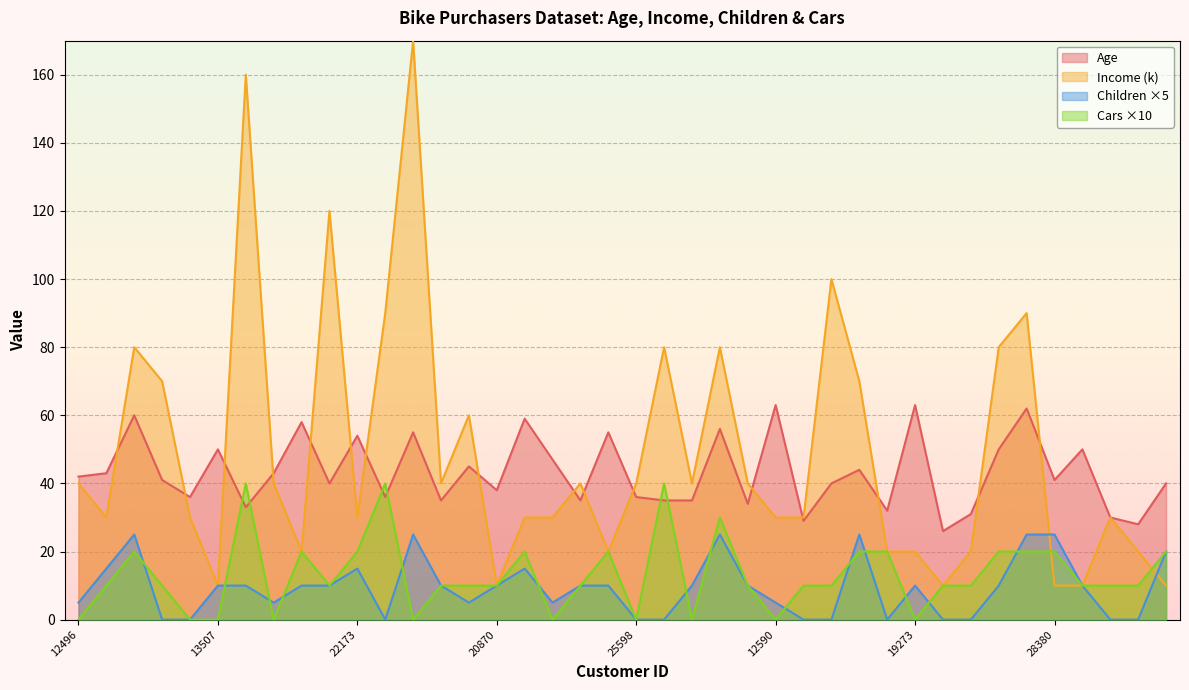

True or false: Age has more than 2 interior local peaks.

True